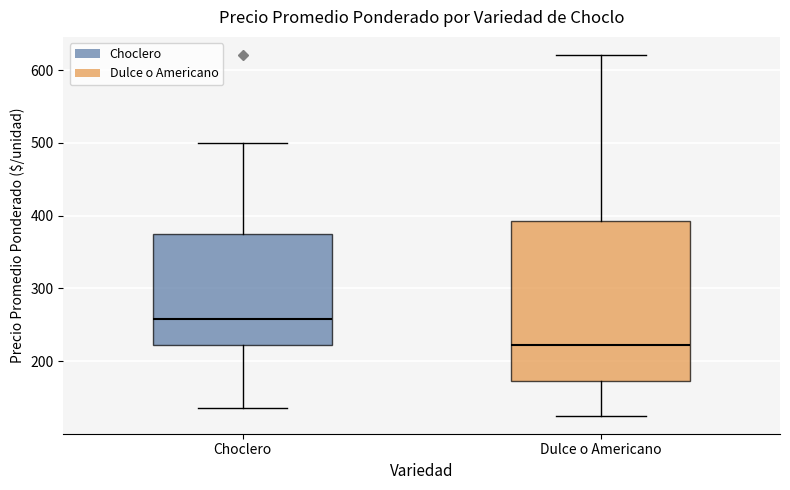

Reading left to right, read every box against the y-axis: the position of its median line, the range the box covers, and the ends of its whiskers. The values are not printed on the chart, so give them approximately, as read against the axis.

Choclero: median 260, box 220 to 380, whiskers 140 to 500
Dulce o Americano: median 220, box 170 to 390, whiskers 130 to 620